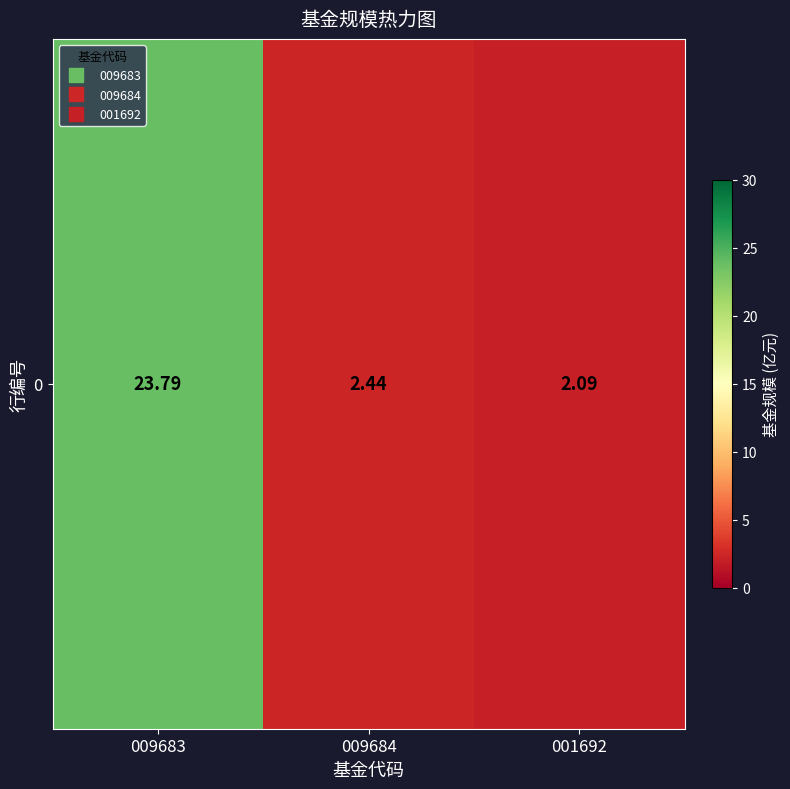

How many data points does each series have?

3